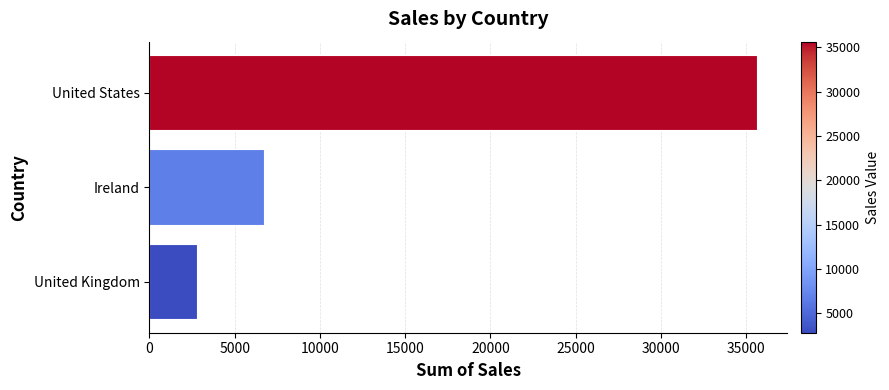

What value does the data have at Ireland?

6696.9